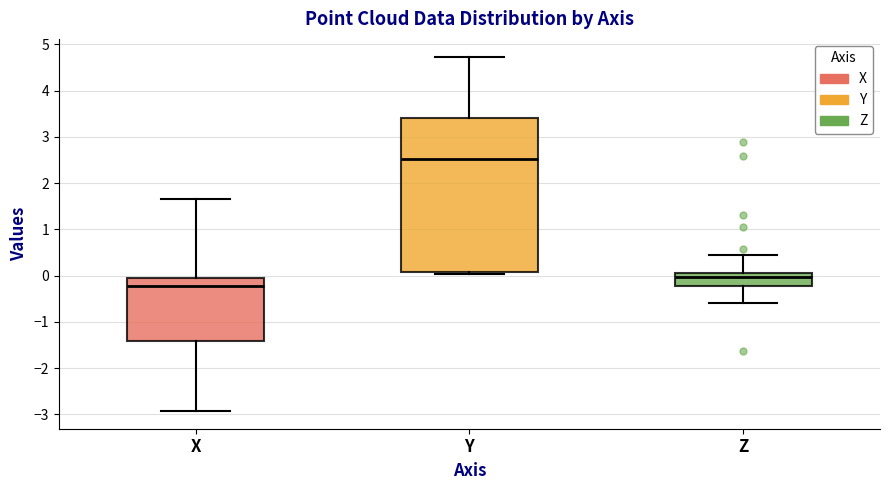

Reading left to right, read every box against the y-axis: the position of its median line, the range the box covers, and the ends of its whiskers. The values are not printed on the chart, so give them approximately, as read against the axis.

X: median -0.2, box -1.4 to 0.0, whiskers -2.9 to 1.7
Y: median 2.5, box 0.1 to 3.4, whiskers 0.0 to 4.7
Z: median 0.0, box -0.2 to 0.1, whiskers -0.6 to 0.4